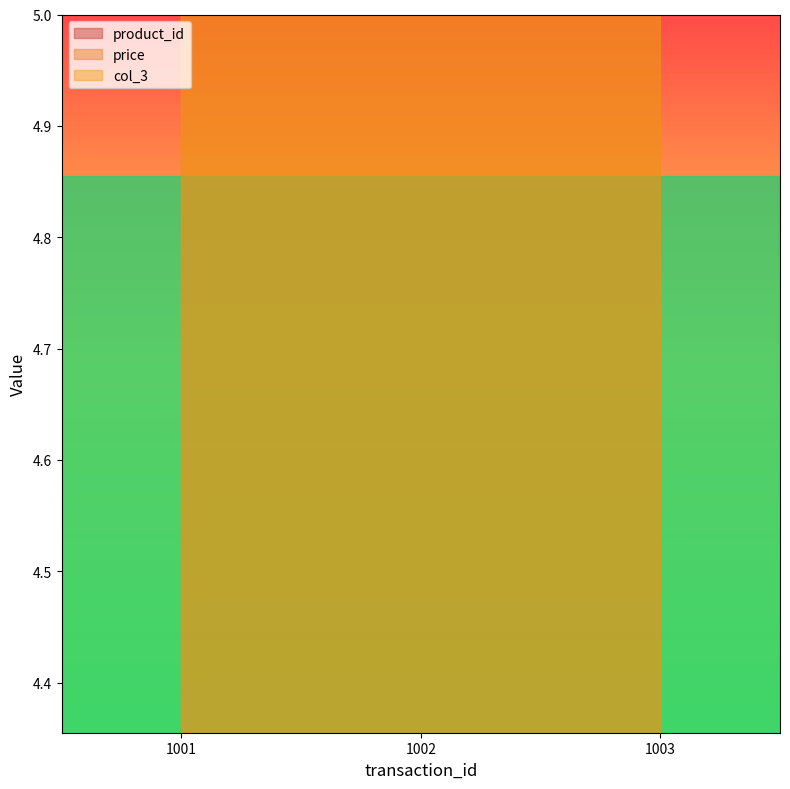

Count the number of categories in the chart.

3